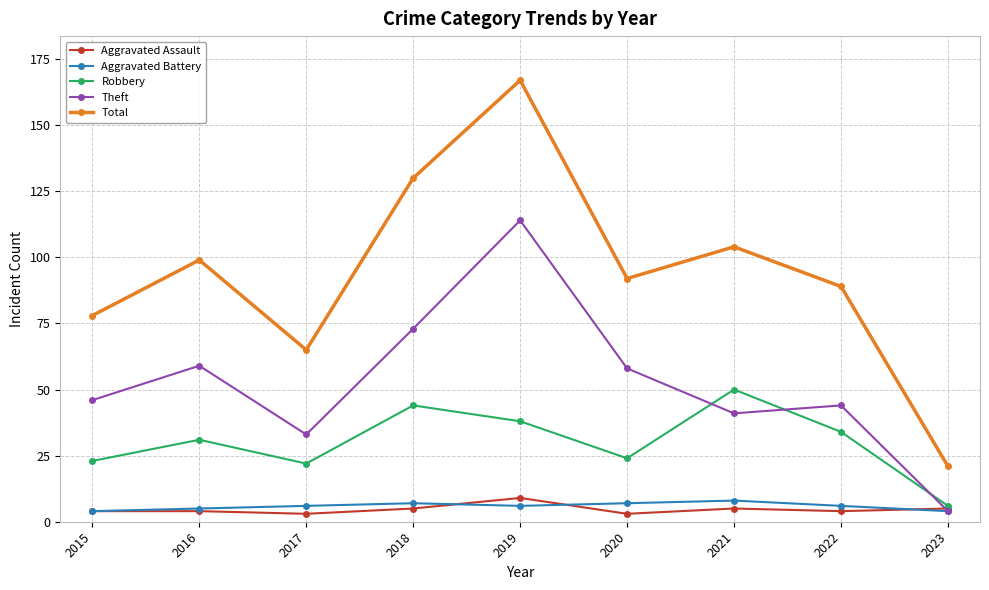

What value does the Robbery series have at 2022, to the nearest 10?

30